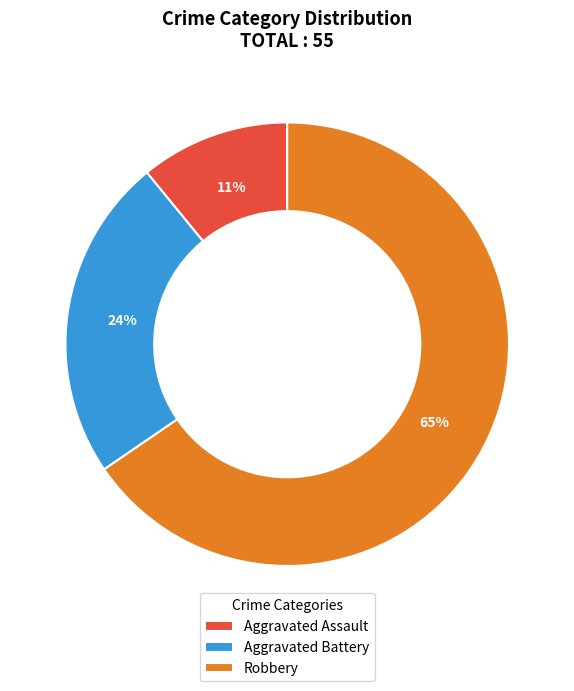

How many segments does this pie chart have?

3